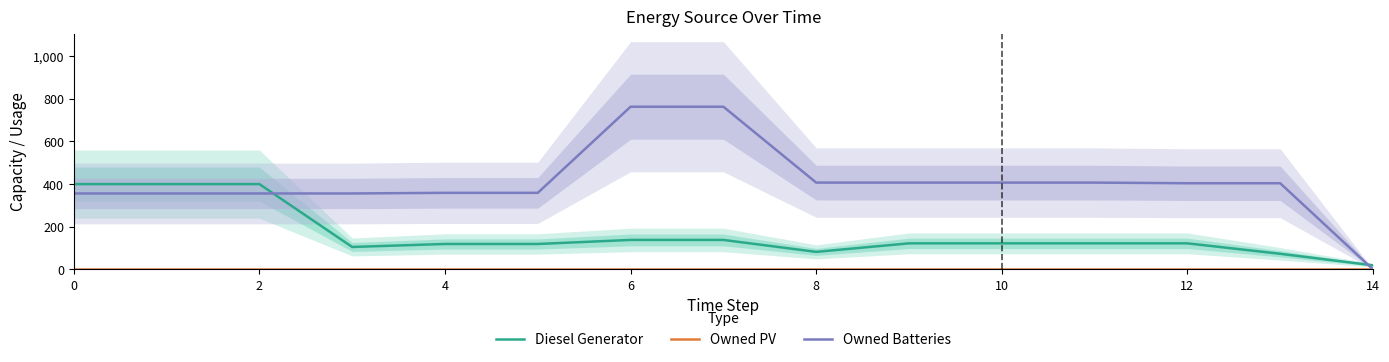

Reading right to left, transcribe all the data shown in this chart.

Diesel Generator: 19	73	122	122	122	122	82	138	138	119	119	105	400	400	400
Owned PV: 0	0	0	0	0	0	0	0	0	0	0	0	0	0	0
Owned Batteries: 0	404	404	407	407	407	407	763	763	359	359	356	356	356	356